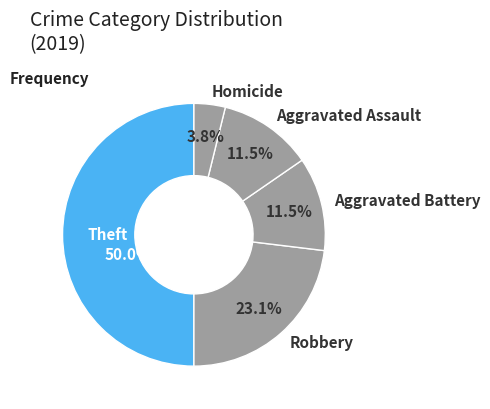

Combined, what portion of the pie is Robbery and Homicide?

26.9%